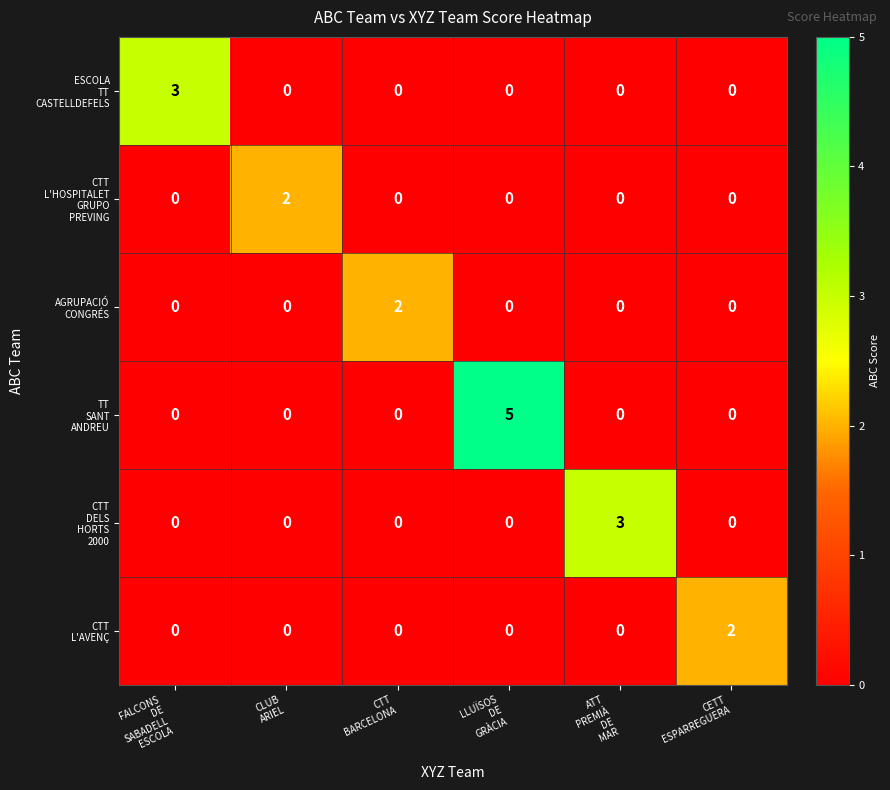

What is the greatest value displayed?

5